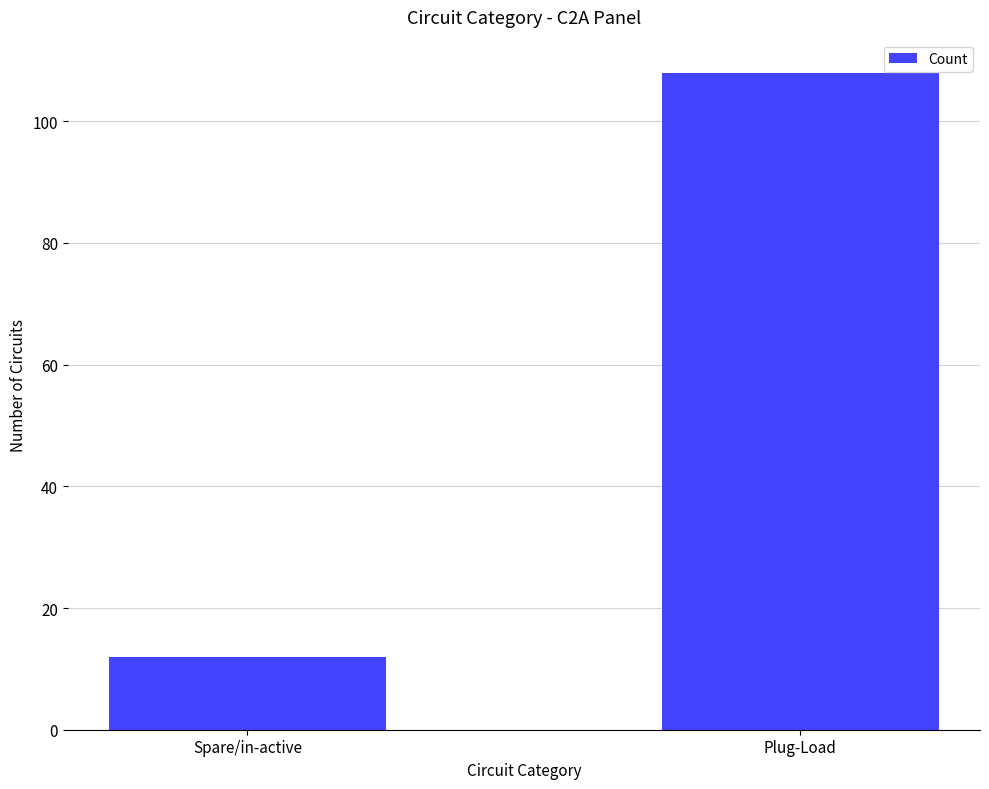

Are the bars grouped side by side (vs. stacked)?

No